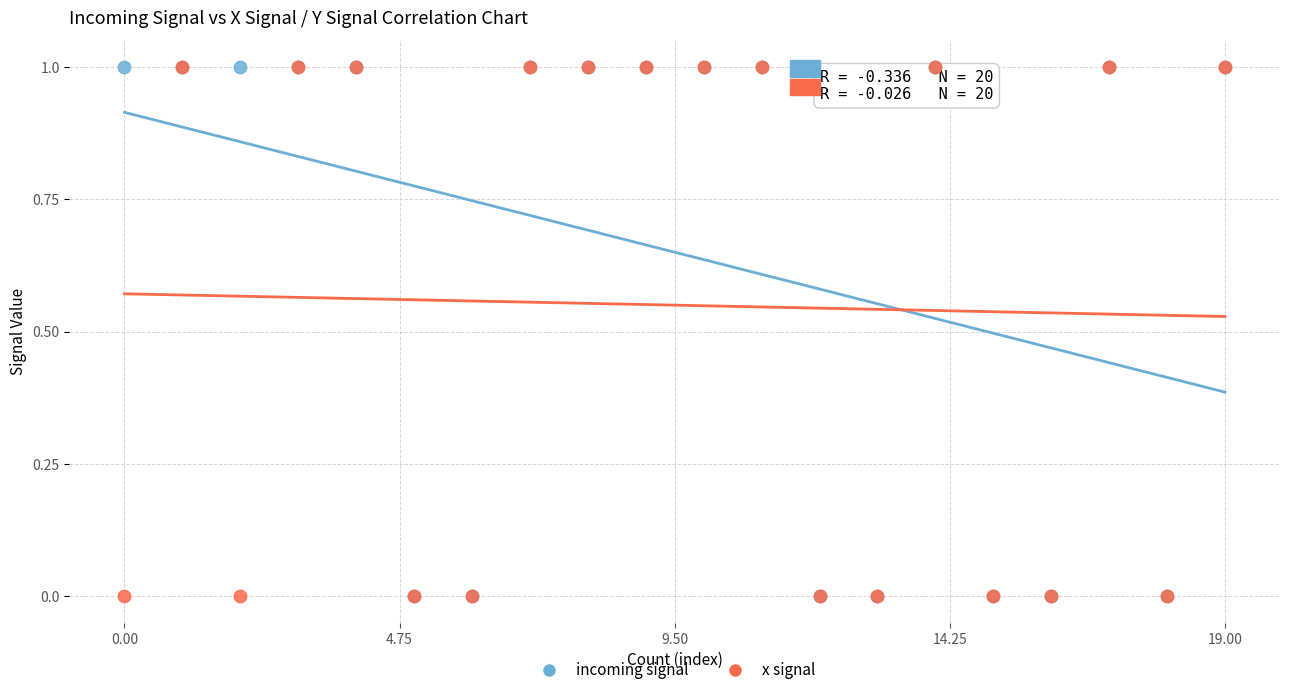

What are all the series names shown in the legend?

incoming signal, x signal